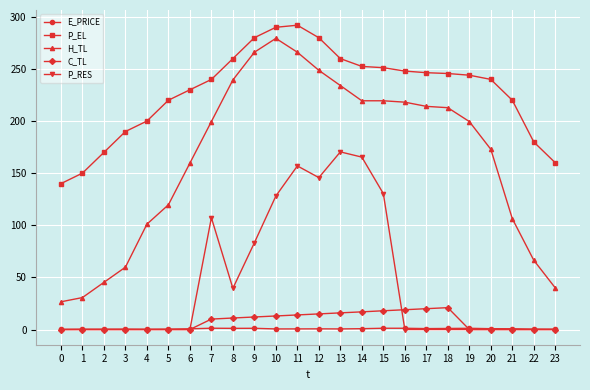

Read the C_TL value at 7.

10.0